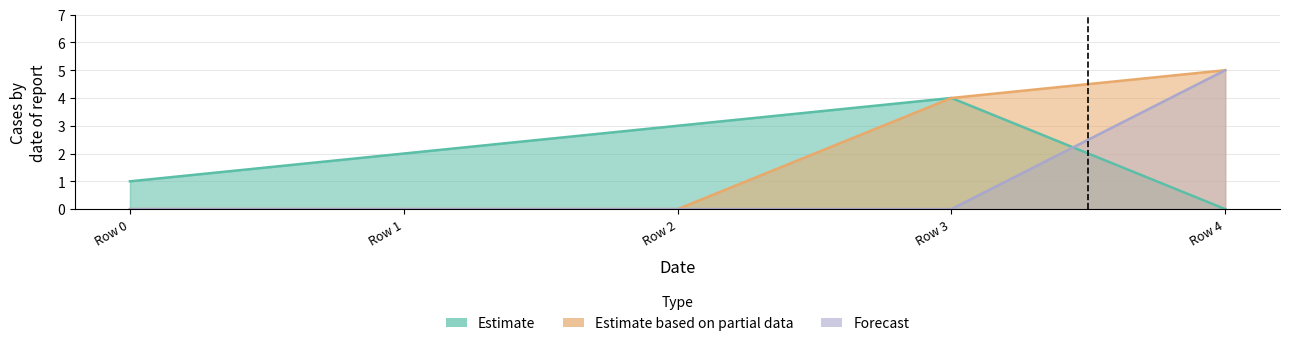

True or false: Forecast and Estimate based on partial data cross at least once.

False